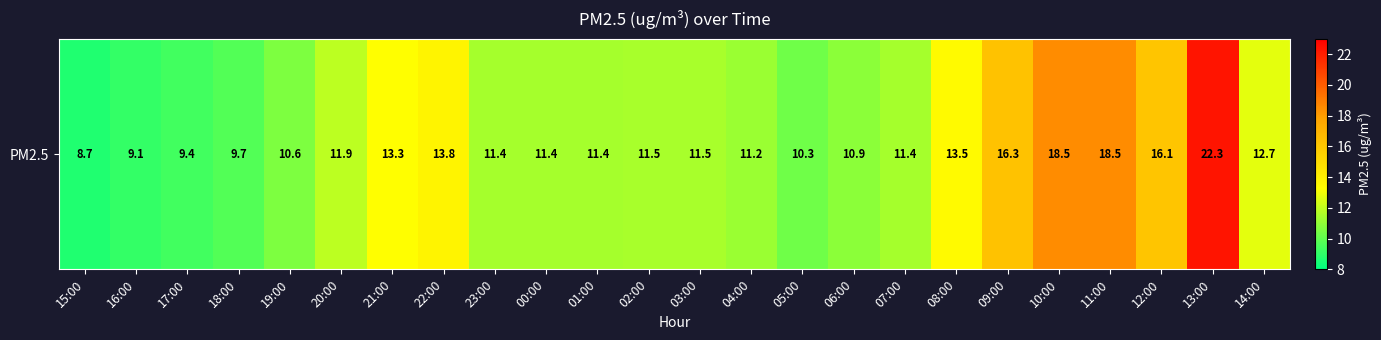

At which label does the data first exceed 11?

20:00